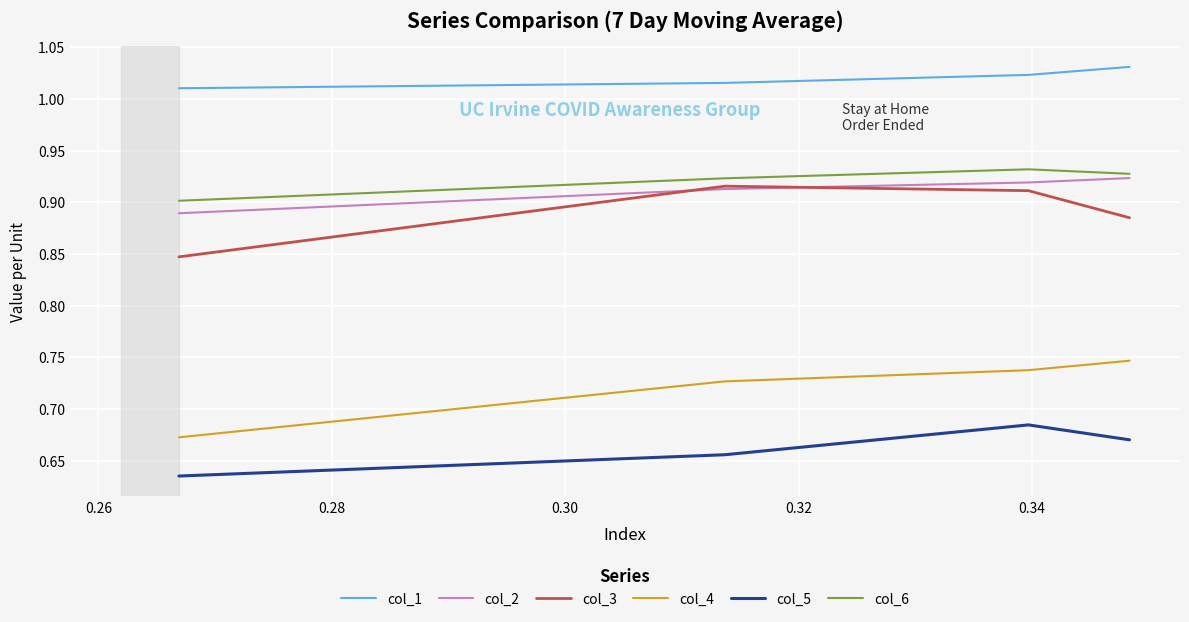

True or false: col_1 has more than 0 interior local peaks.

False